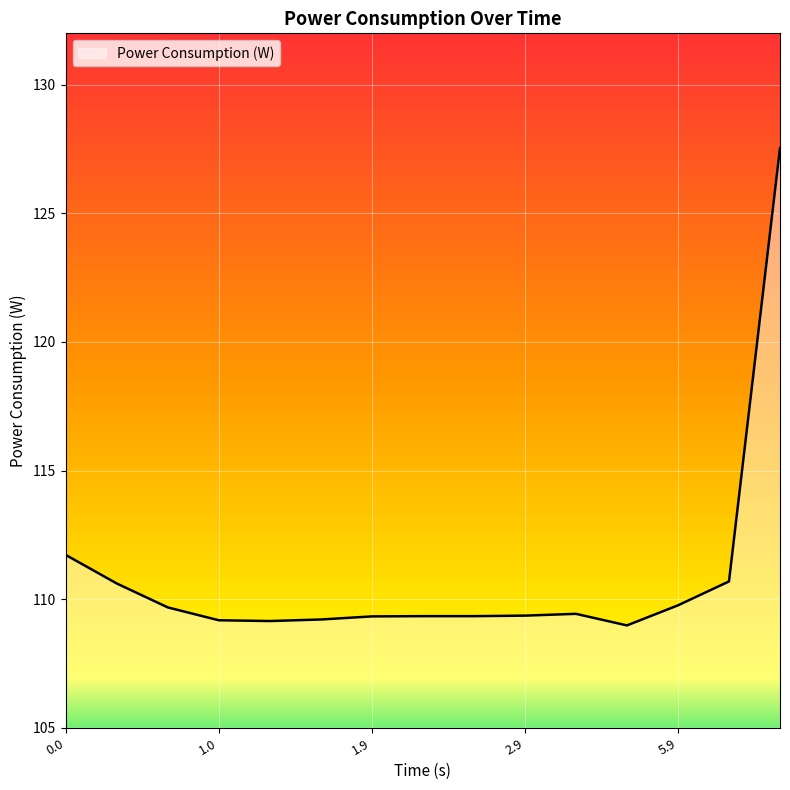

What is the minimum value shown in the chart?

109.0